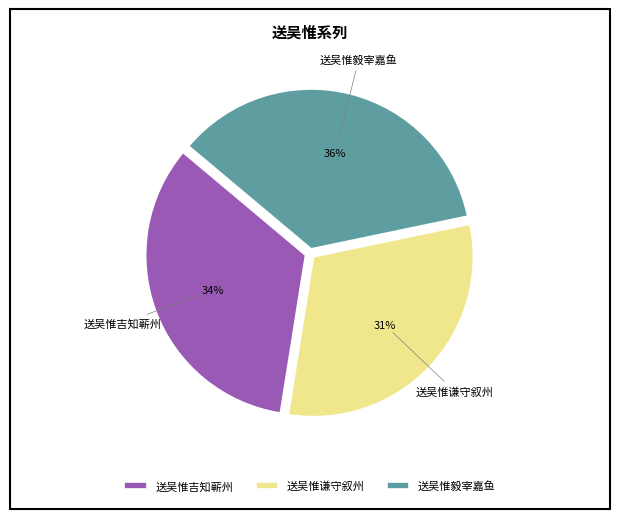

Between 送吴惟毅宰嘉鱼 and 送吴惟吉知蕲州, which is larger?

送吴惟毅宰嘉鱼